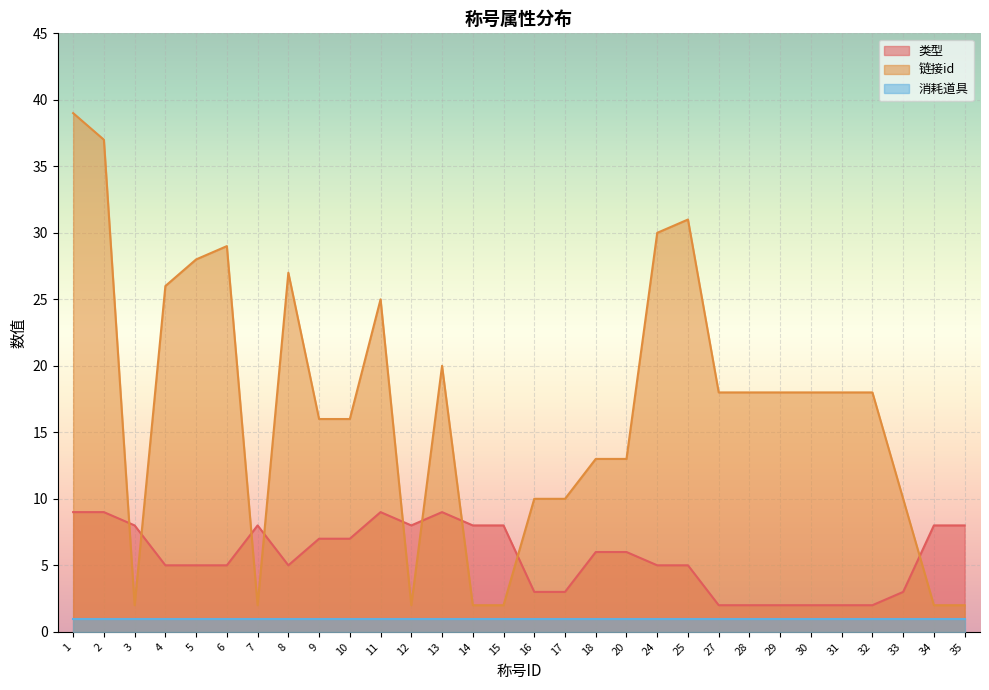

Which series changed the most between 2 and 20?

链接id